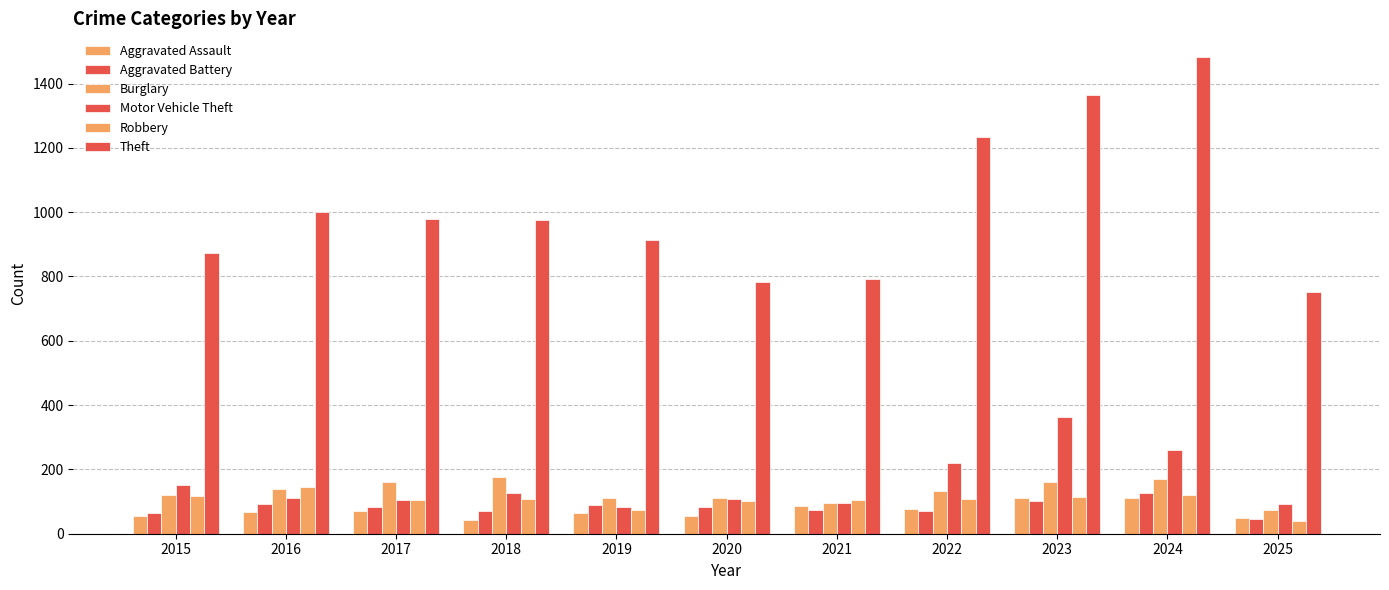

Which series has the largest total across all categories?

Theft